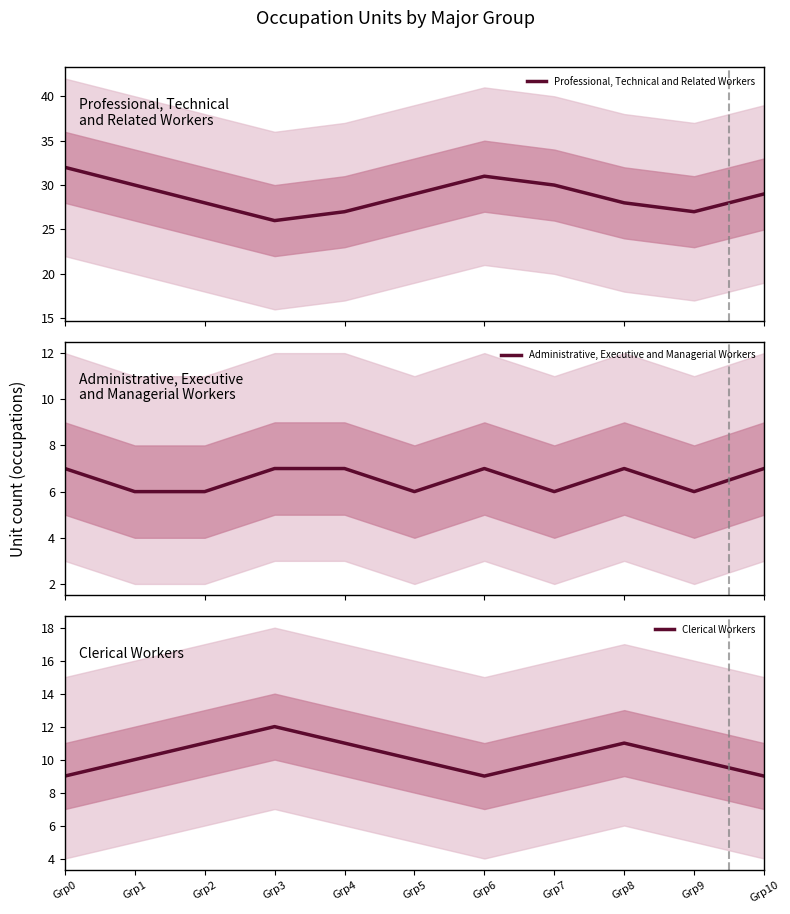

At which category is the sum across all series the highest?

Grp0